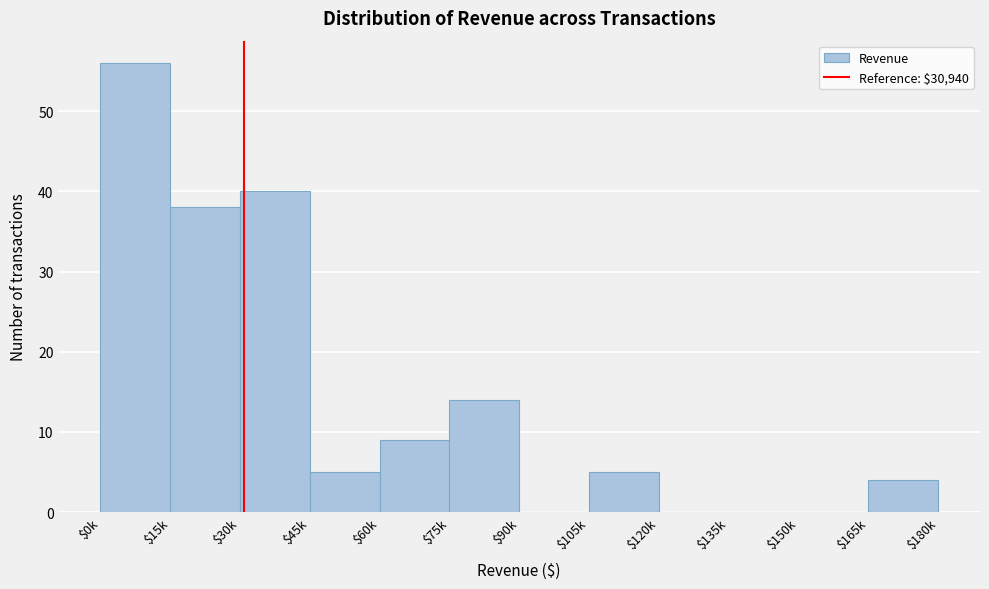

The value at $75k is 14. True or false?

True